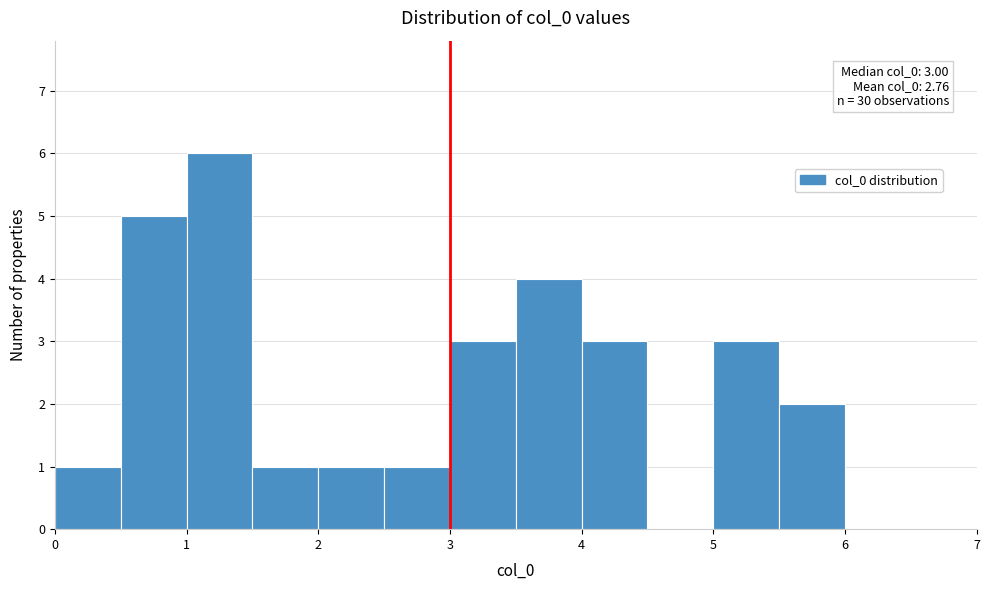

Over which range of the x-axis is the bar tallest?

1.0 to 1.5